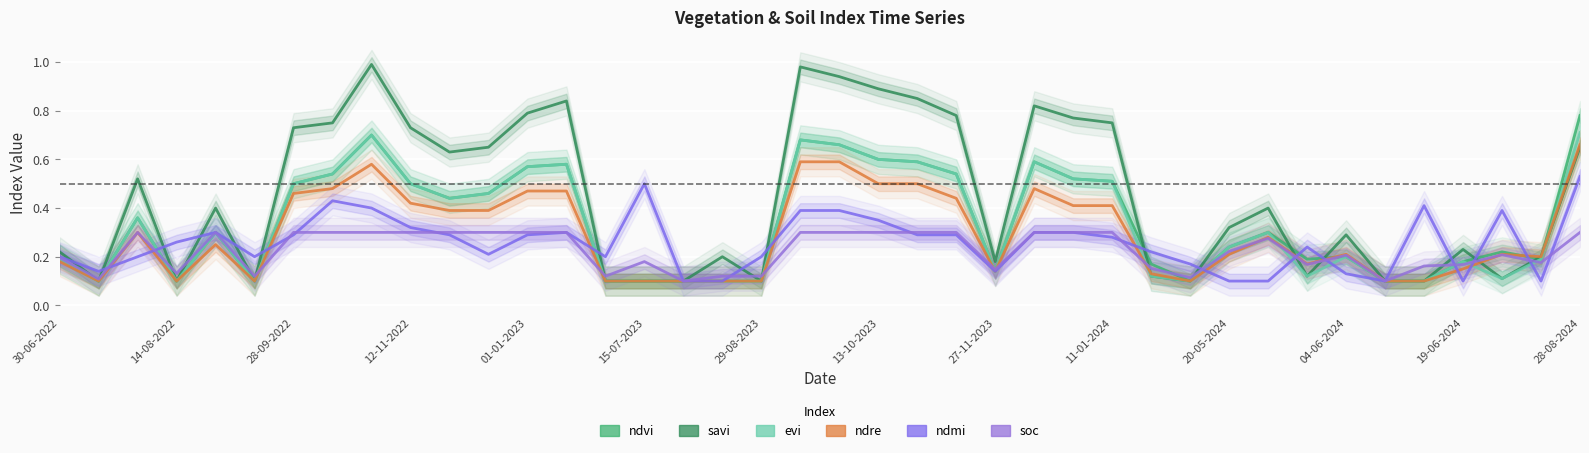

Reading left to right, what are all the values shown in this chart?

ndvi: 0.2	0.1	0.4	0.1	0.3	0.1	0.5	0.5	0.7	0.5	0.4	0.5	0.6	0.6	0.1	0.1	0.1	0.1	0.1	0.7	0.7	0.6	0.6	0.5	0.1	0.6	0.5	0.5	0.2	0.1	0.2	0.3	0.2	0.2	0.1	0.1	0.2	0.2	0.2	0.8
savi: 0.2	0.1	0.5	0.1	0.4	0.1	0.7	0.8	1.0	0.7	0.6	0.7	0.8	0.8	0.1	0.1	0.1	0.2	0.1	1.0	0.9	0.9	0.8	0.8	0.2	0.8	0.8	0.8	0.1	0.1	0.3	0.4	0.1	0.3	0.1	0.1	0.2	0.1	0.2	0.7
evi: 0.2	0.1	0.4	0.1	0.3	0.1	0.5	0.5	0.7	0.5	0.4	0.5	0.6	0.6	0.1	0.1	0.1	0.1	0.1	0.7	0.7	0.6	0.6	0.5	0.1	0.6	0.5	0.5	0.1	0.1	0.2	0.3	0.1	0.2	0.1	0.1	0.2	0.1	0.2	0.7
ndre: 0.2	0.1	0.3	0.1	0.2	0.1	0.5	0.5	0.6	0.4	0.4	0.4	0.5	0.5	0.1	0.1	0.1	0.1	0.1	0.6	0.6	0.5	0.5	0.4	0.1	0.5	0.4	0.4	0.1	0.1	0.2	0.3	0.2	0.2	0.1	0.1	0.1	0.2	0.2	0.7
ndmi: 0.2	0.1	0.2	0.3	0.3	0.2	0.3	0.4	0.4	0.3	0.3	0.2	0.3	0.3	0.2	0.5	0.1	0.1	0.2	0.4	0.4	0.3	0.3	0.3	0.1	0.3	0.3	0.3	0.2	0.2	0.1	0.1	0.2	0.1	0.1	0.4	0.1	0.4	0.1	0.5
soc: 0.2	0.1	0.3	0.1	0.3	0.1	0.3	0.3	0.3	0.3	0.3	0.3	0.3	0.3	0.1	0.2	0.1	0.1	0.1	0.3	0.3	0.3	0.3	0.3	0.1	0.3	0.3	0.3	0.2	0.1	0.2	0.3	0.2	0.2	0.1	0.2	0.2	0.2	0.2	0.3